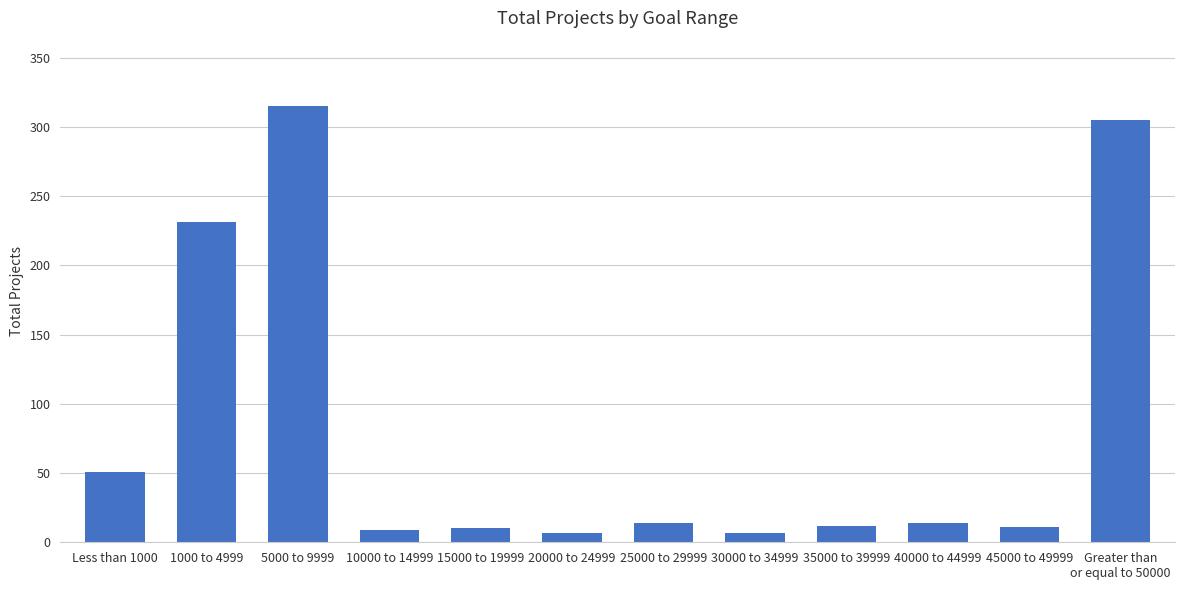

What is the label of the 6th bar from the right?

25000 to 29999